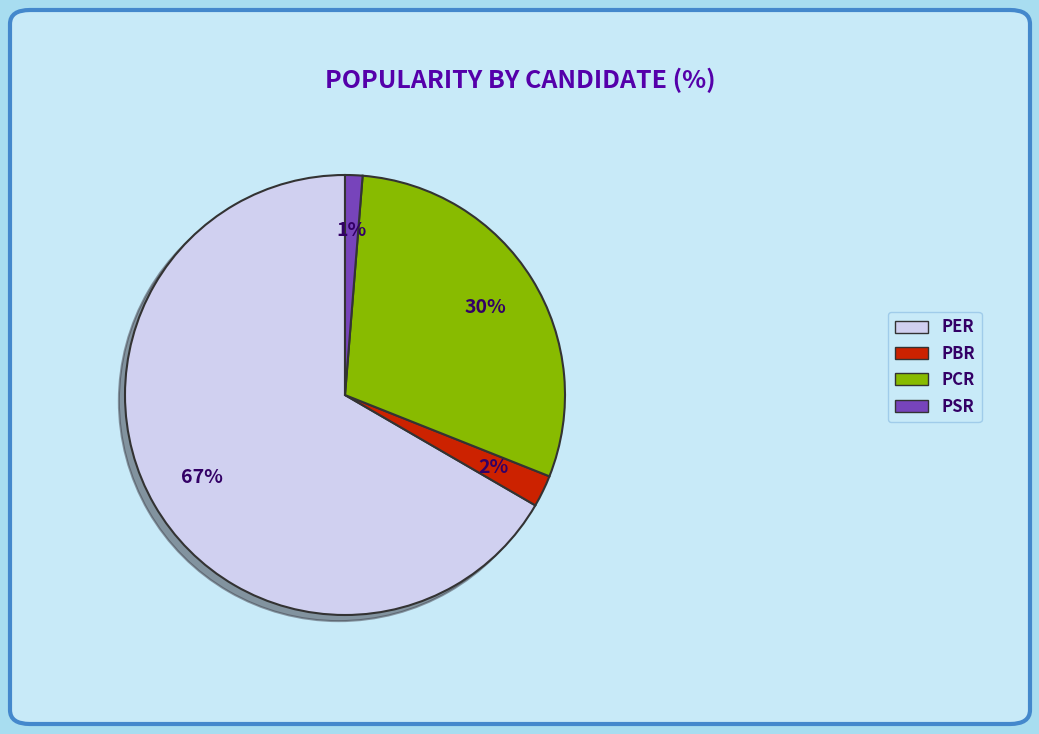

Is there any slice that represents more than half of the pie?

Yes